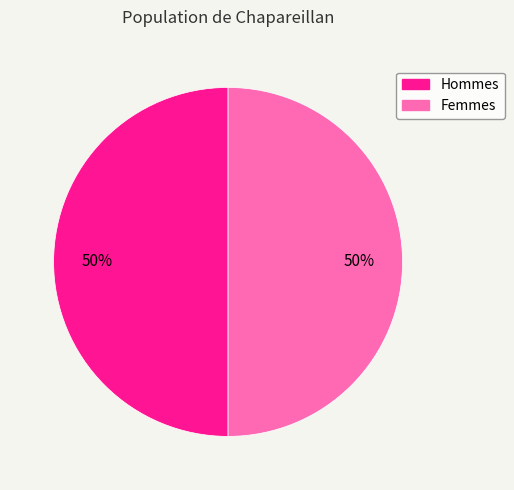

Combined, do Femmes and Hommes account for over 50%?

Yes